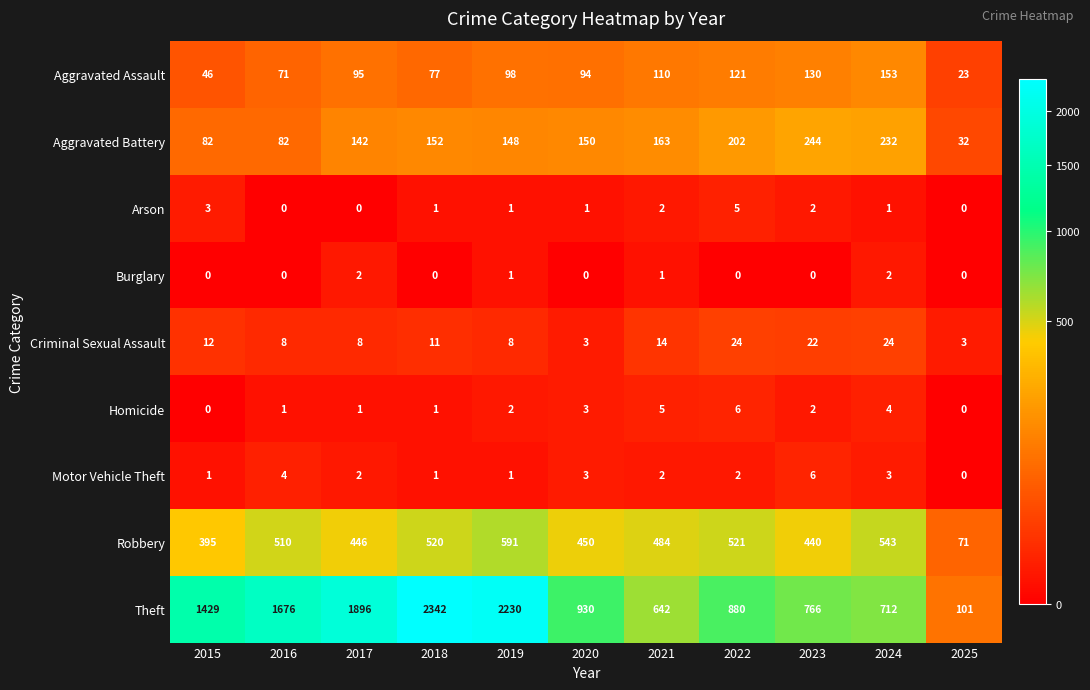

The Motor Vehicle Theft series shows 6 at 2023. True or false?

True